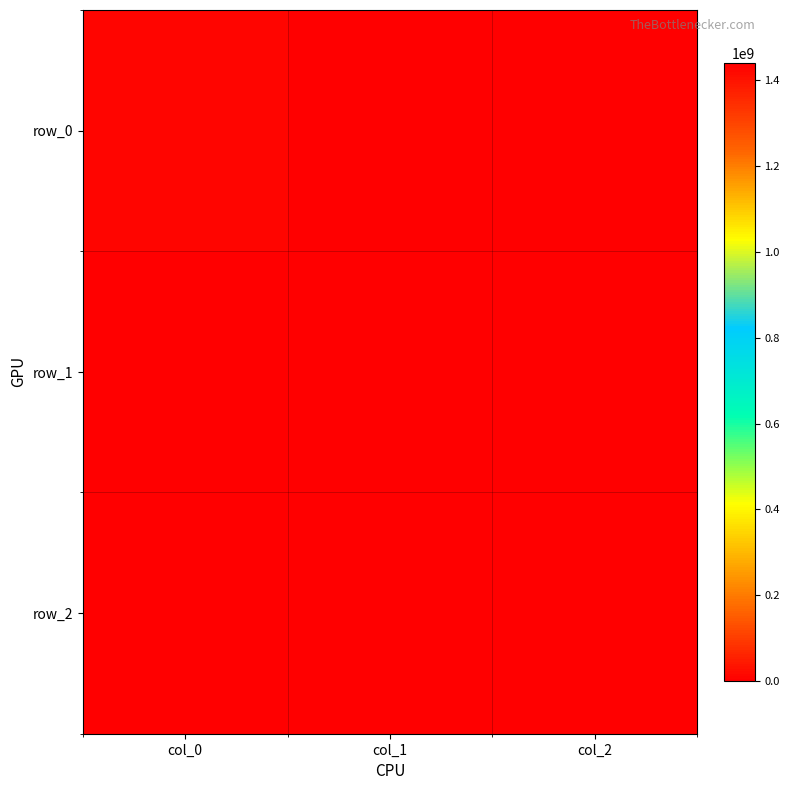

Is the value of row_1 at col_2 greater than the value of row_2 at col_0?

No